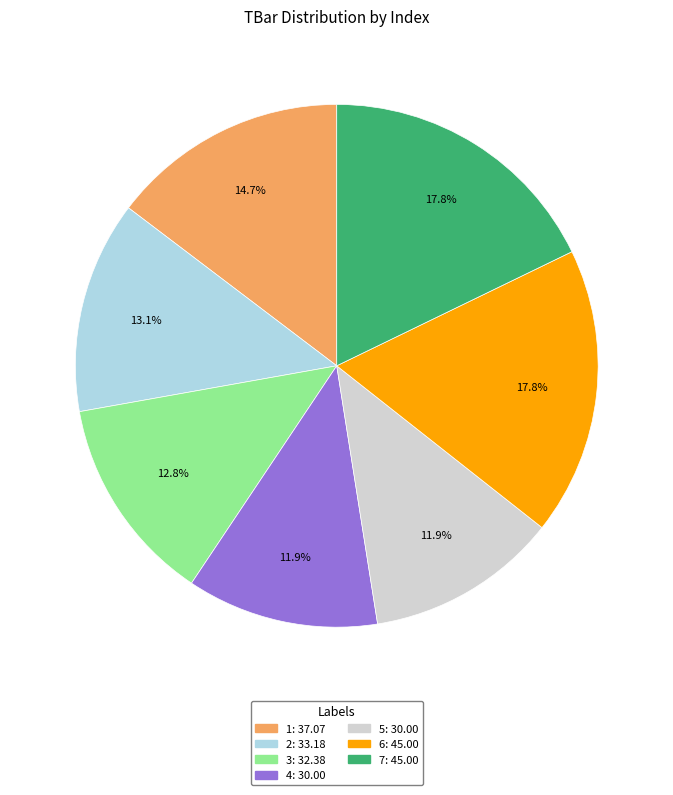

How many slices are in this pie chart?

7